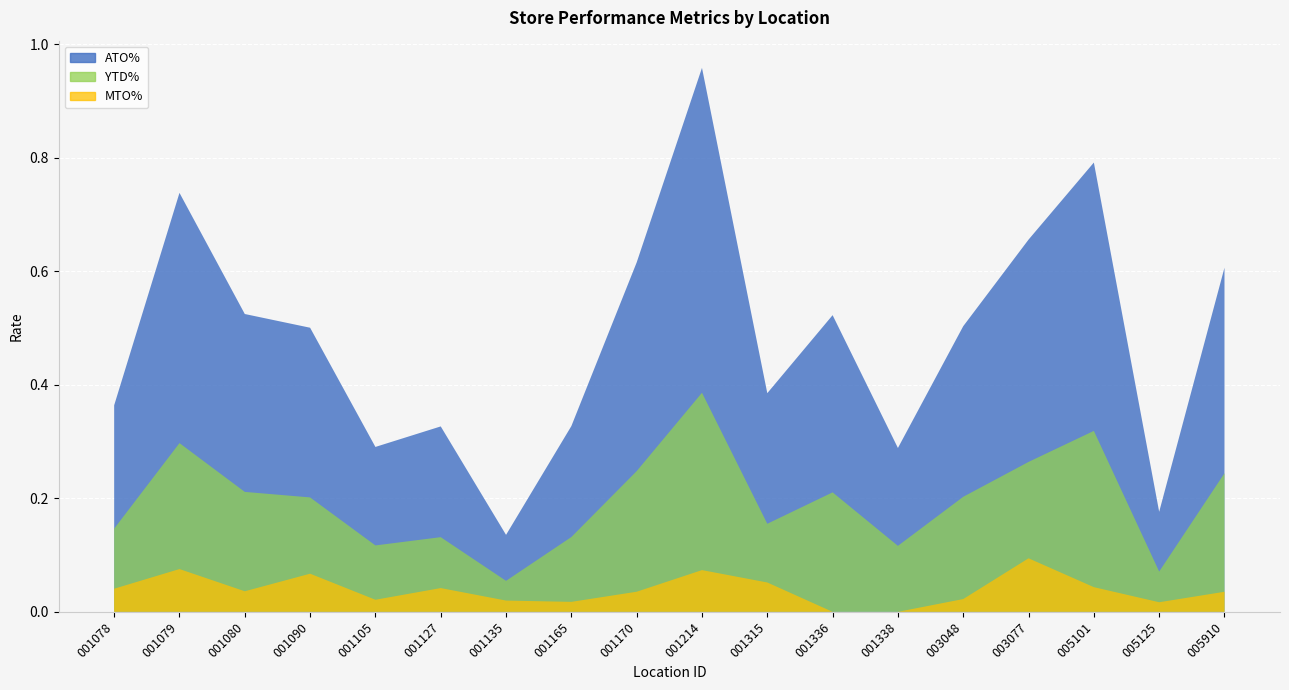

Reading left to right, what are all the values shown in this chart?

ATO%: 001078=0.4	001079=0.7	001080=0.5	001090=0.5	001105=0.3	001127=0.3	001135=0.1	001165=0.3	001170=0.6	001214=1.0	001315=0.4	001336=0.5	001338=0.3	003048=0.5	003077=0.7	005101=0.8	005125=0.2	005910=0.6
YTD%: 001078=0.1	001079=0.3	001080=0.2	001090=0.2	001105=0.1	001127=0.1	001135=0.1	001165=0.1	001170=0.2	001214=0.4	001315=0.2	001336=0.2	001338=0.1	003048=0.2	003077=0.3	005101=0.3	005125=0.1	005910=0.2
MTO%: 001078=0.0	001079=0.1	001080=0.0	001090=0.1	001105=0.0	001127=0.0	001135=0.0	001165=0.0	001170=0.0	001214=0.1	001315=0.1	001336=0.0	001338=0.0	003048=0.0	003077=0.1	005101=0.0	005125=0.0	005910=0.0